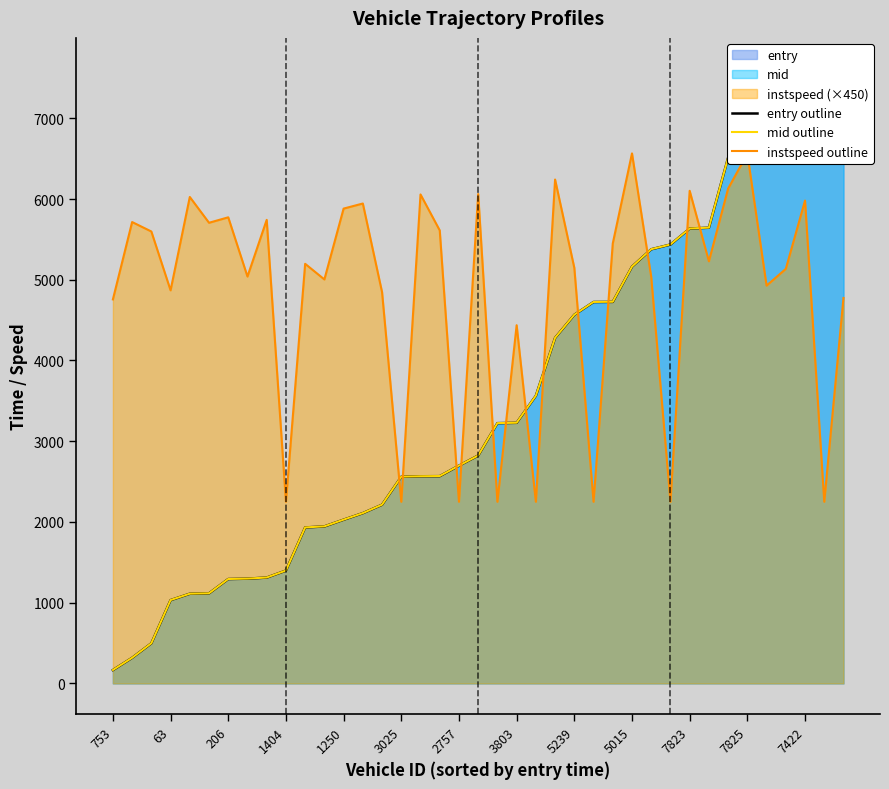

How many lines are shown in the chart?

3